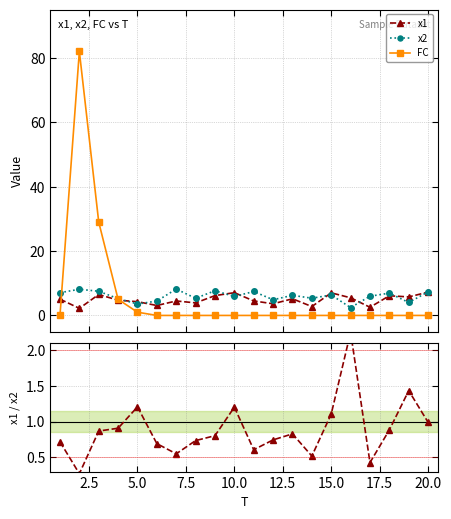

What is the value of the x1 point at the 2nd from the left?

2.2